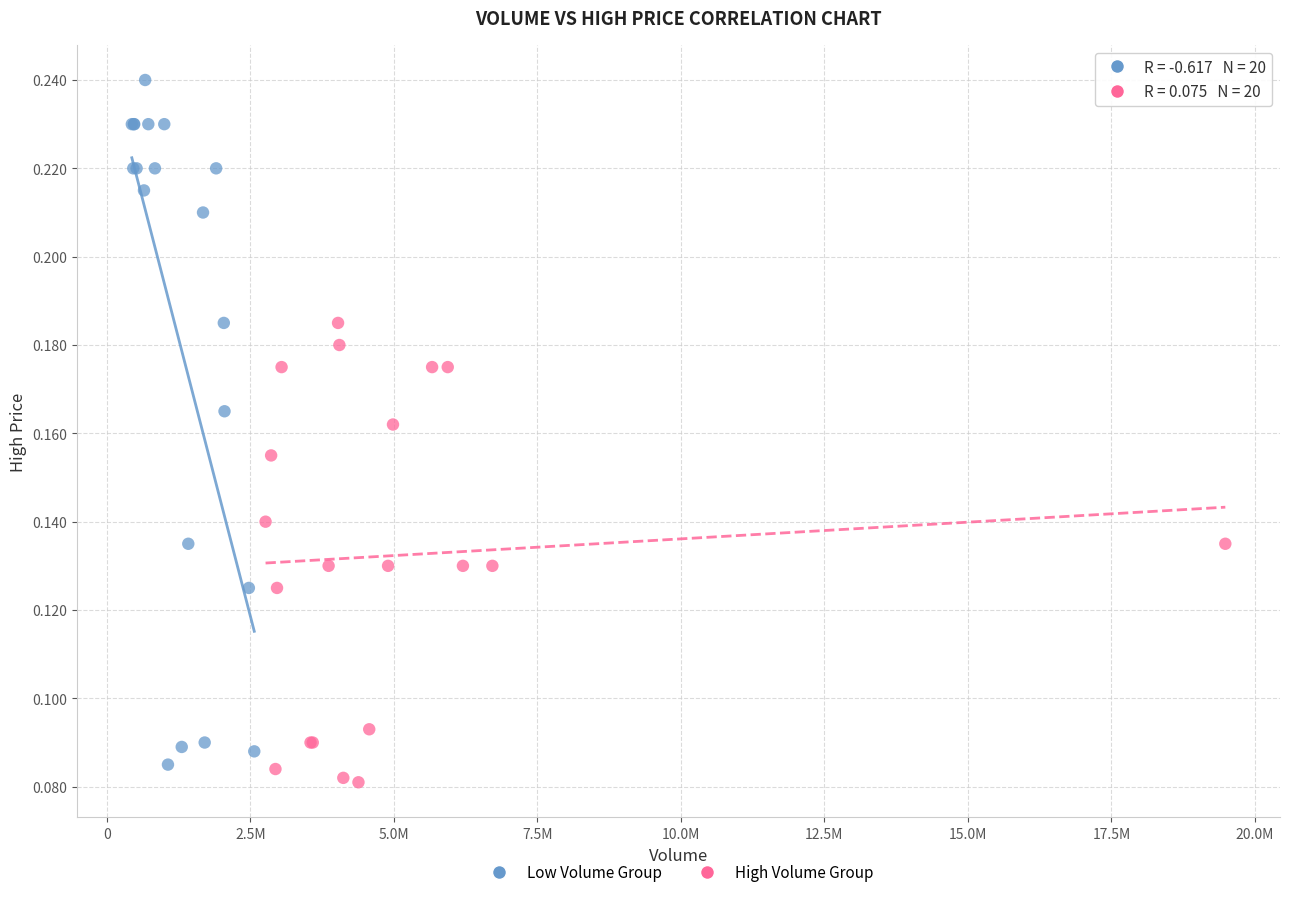

Which series contains the lowest Y value?

High Volume Group